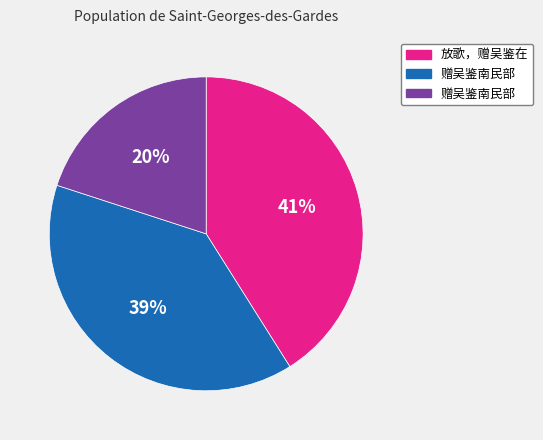

Is there a majority slice in this chart?

No